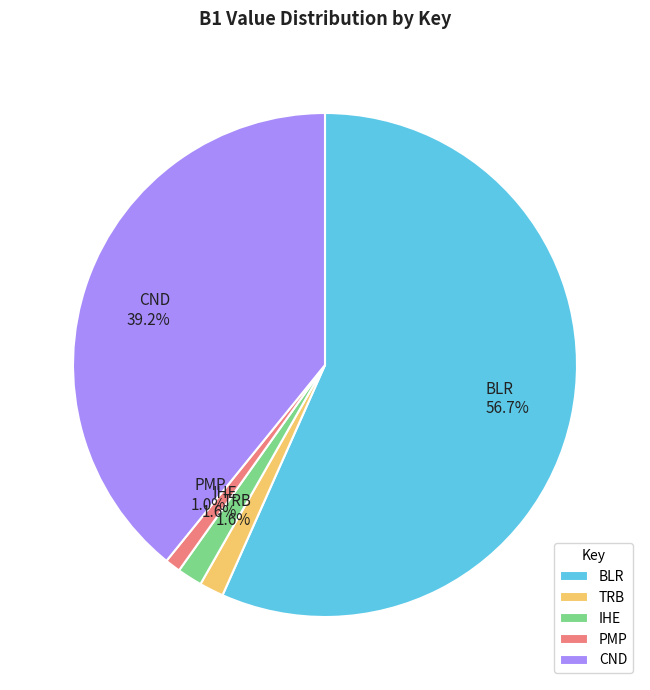

What is the smallest slice in the pie chart?

PMP